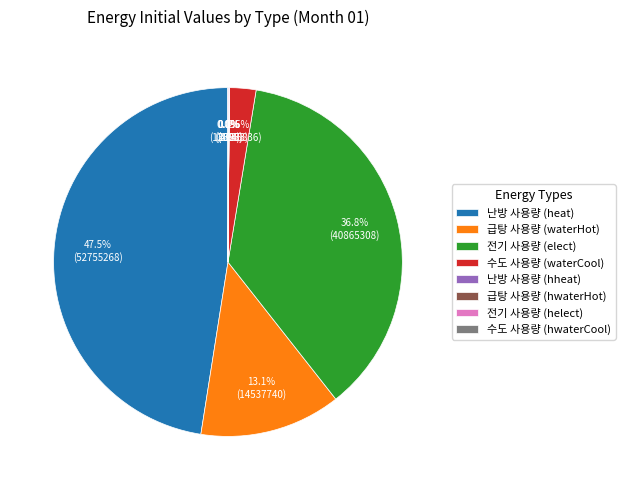

Is there any slice that represents more than half of the pie?

No